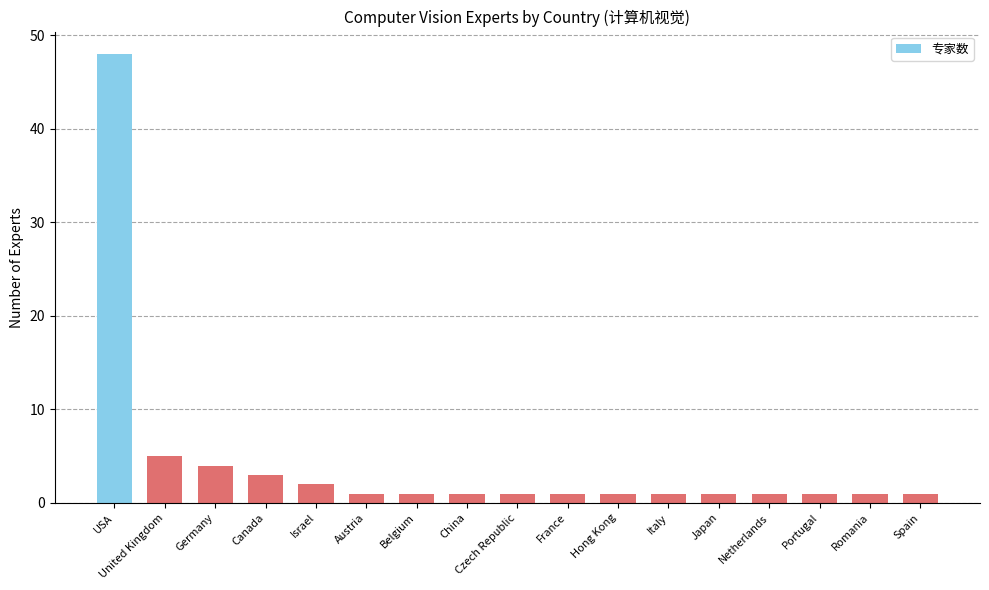

What is the sum of all values?

74